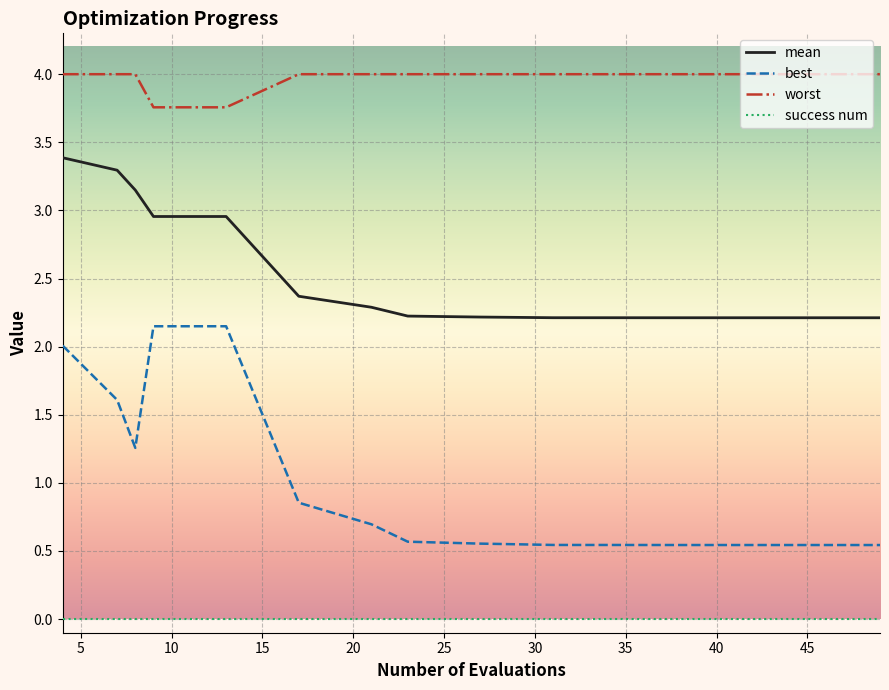

Which series has the largest total across all categories?

worst